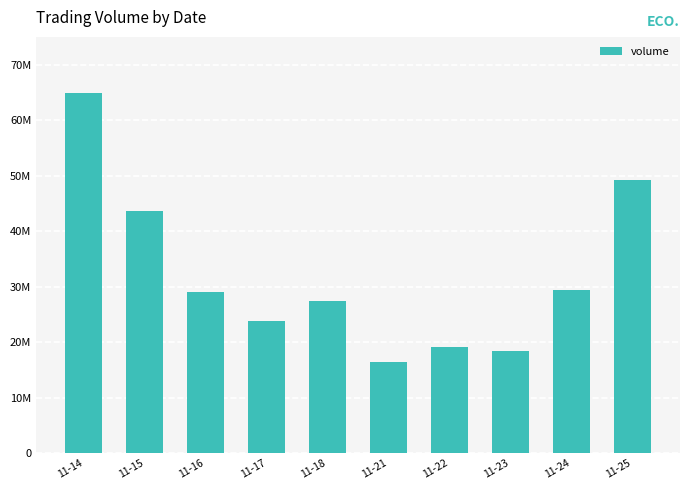

Are the bars horizontal?

No